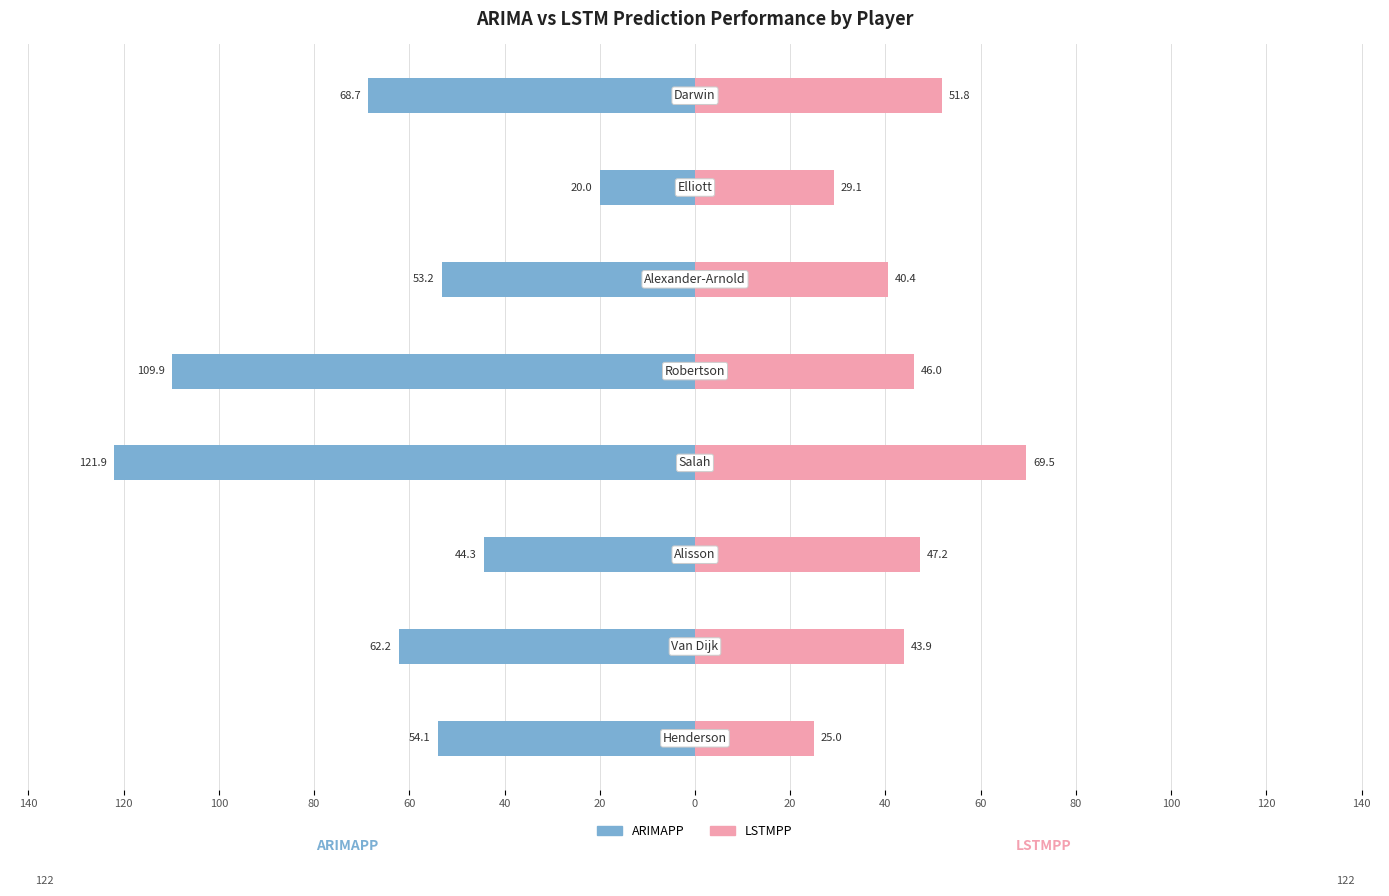

Are the bars grouped side by side (vs. stacked)?

Yes